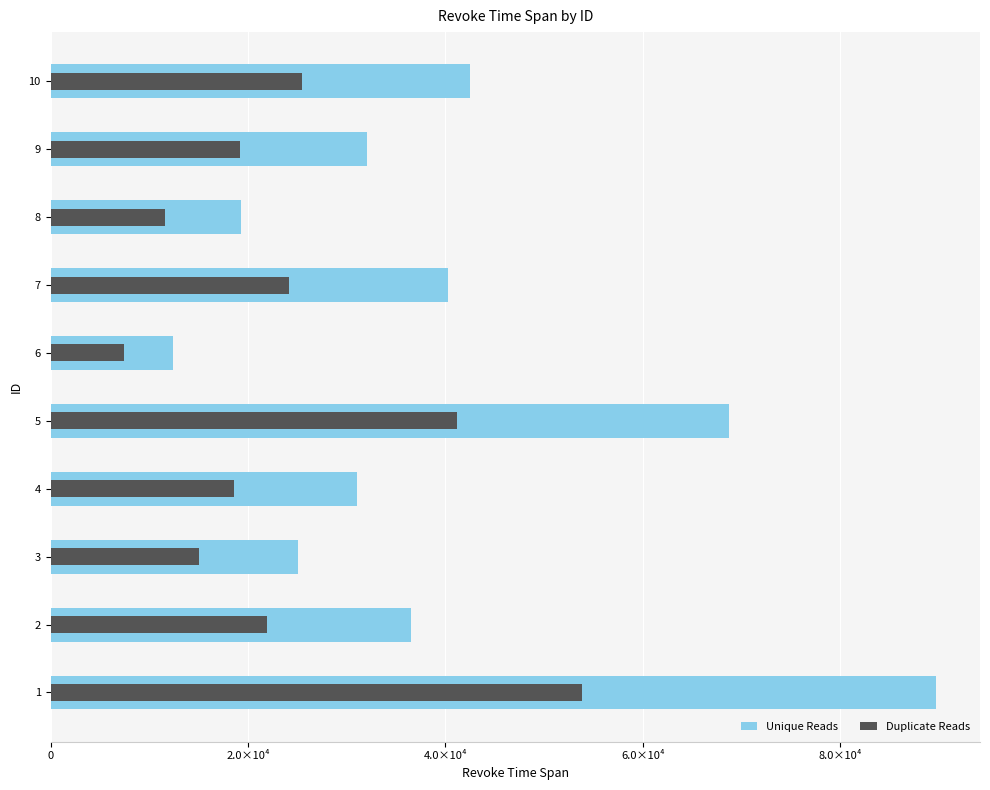

What is the difference between the highest and lowest values at 6.0×10⁴?

12404.8